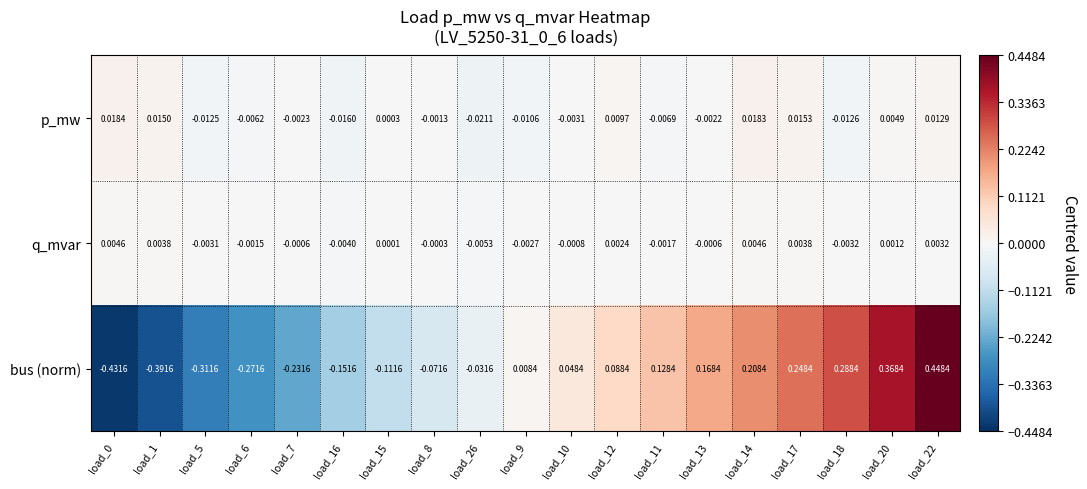

Count the number of data series in this chart.

3